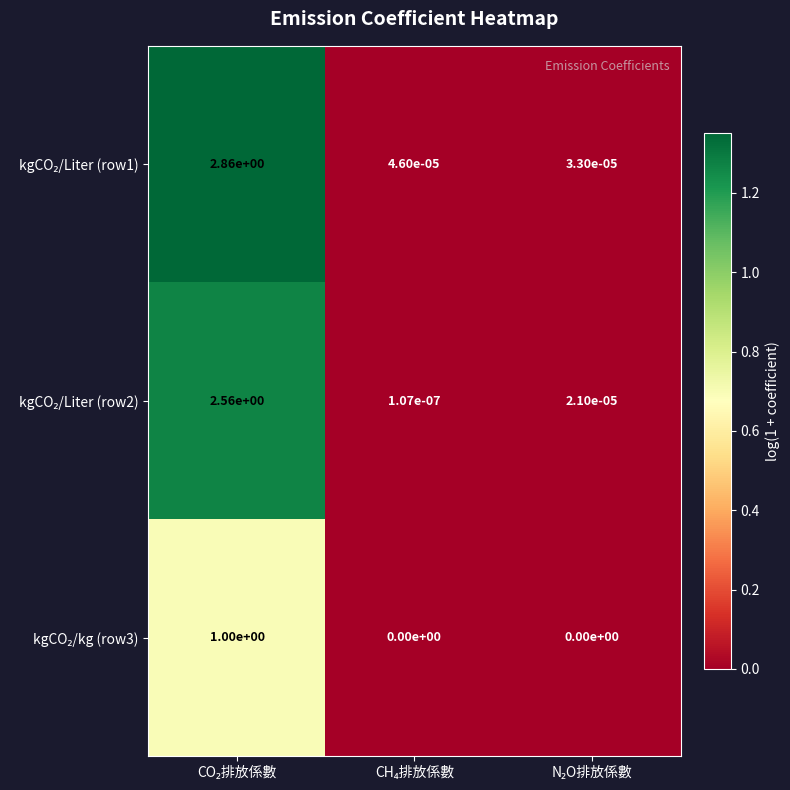

Count the number of categories in the chart.

3